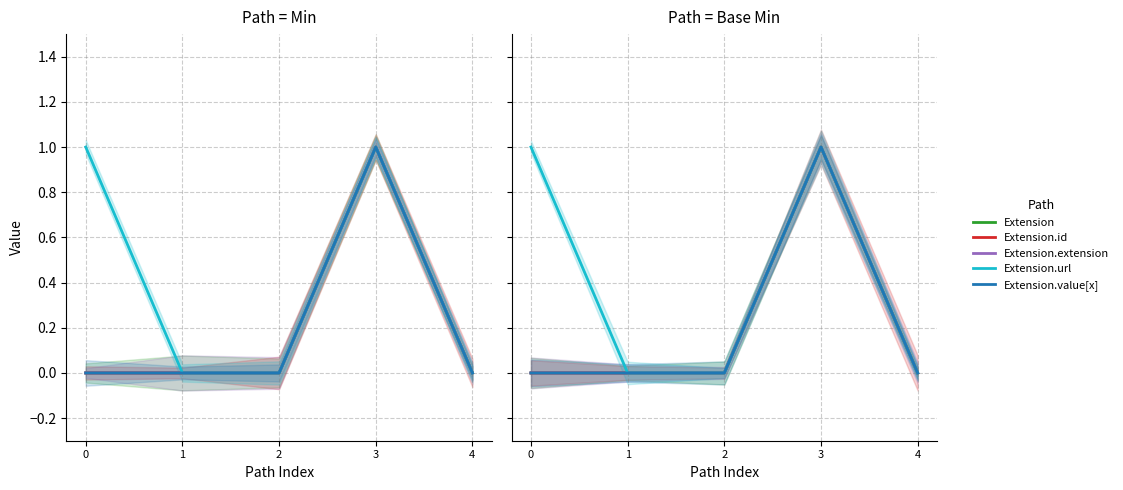

Where is the first local maximum for Extension.extension?

3